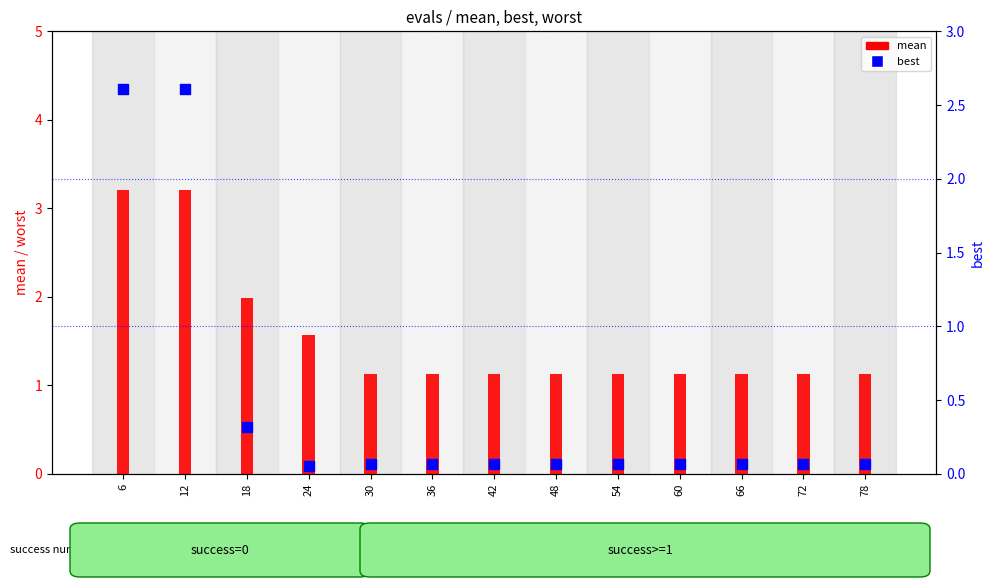

Which series reaches the minimum Y coordinate?

best